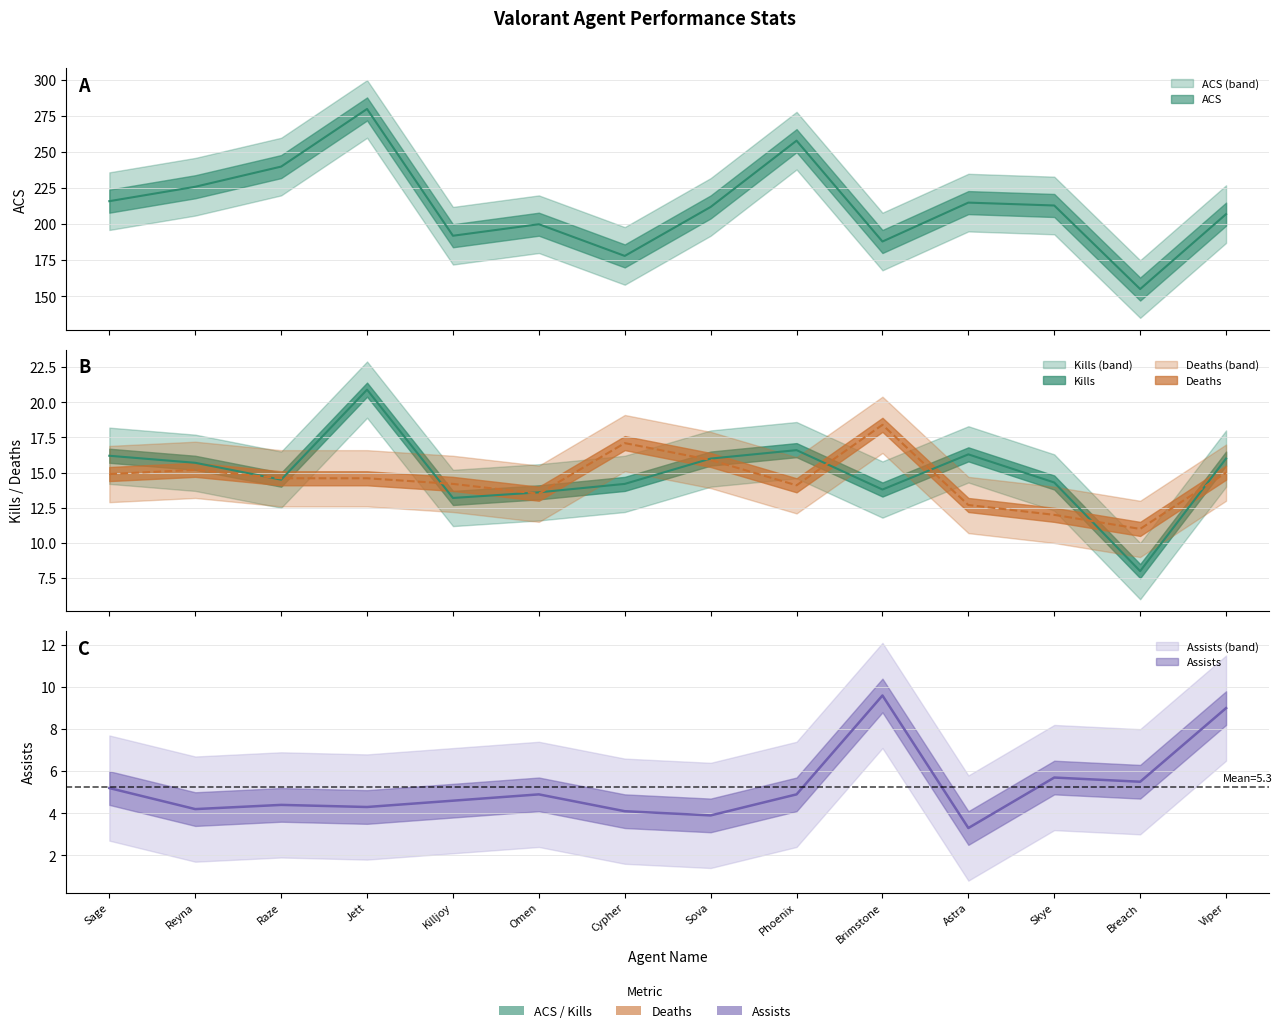

Reading left to right, list all the values displayed in this chart.

ACS: 216.0	226.0	240.0	280.0	192.0	200.0	178.0	212.0	258.0	188.0	215.0	213.0	155.0	207.0
Kills: 16.2	15.7	14.5	20.9	13.2	13.6	14.2	16.0	16.6	13.8	16.3	14.3	8.0	16.0
Deaths: 14.9	15.2	14.6	14.6	14.2	13.5	17.1	15.9	14.1	18.4	12.7	12.0	11.0	15.0
Assists: 5.2	4.2	4.4	4.3	4.6	4.9	4.1	3.9	4.9	9.6	3.3	5.7	5.5	9.0